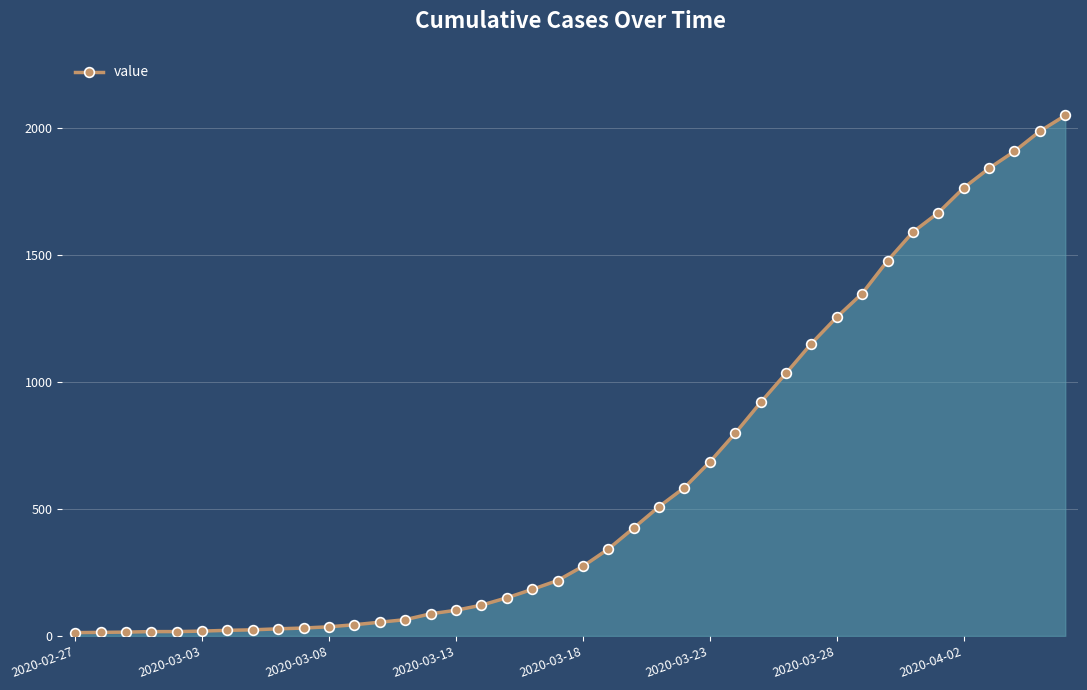

What is the difference between the second highest and second lowest values?

1973